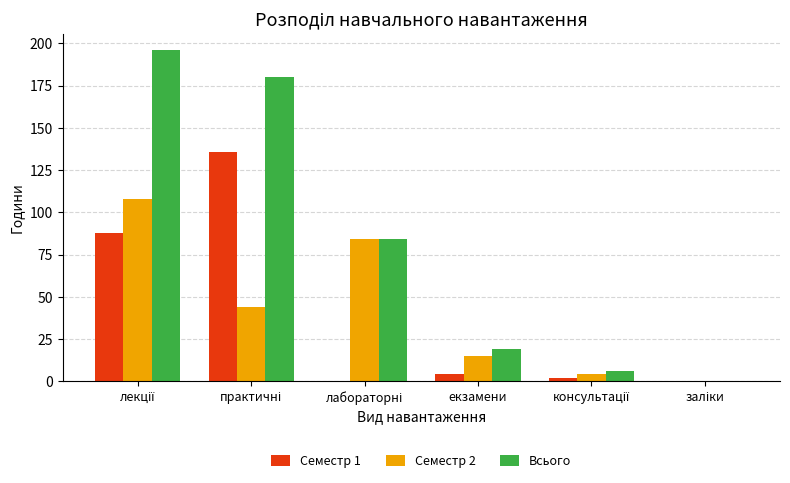

What is the maximum value shown in the chart?

196